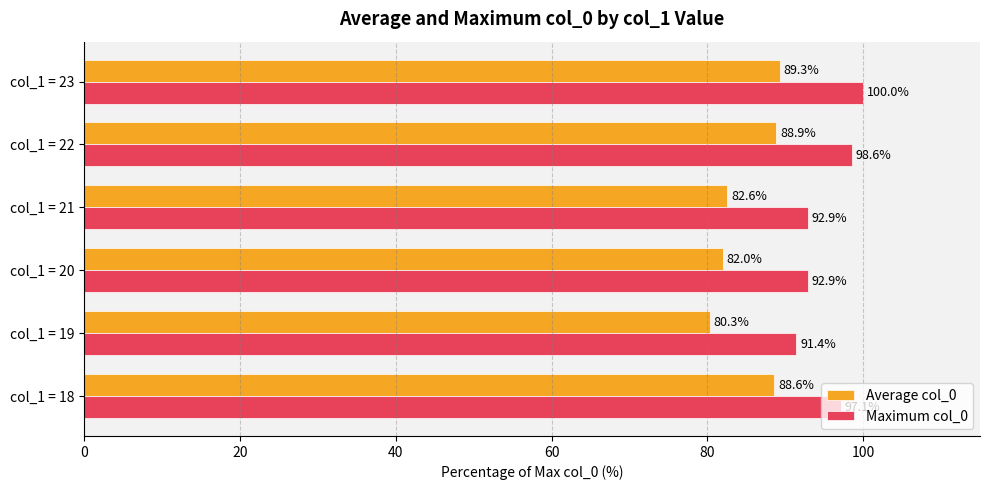

What is the lowest value of the Average col_0 series?

80.3